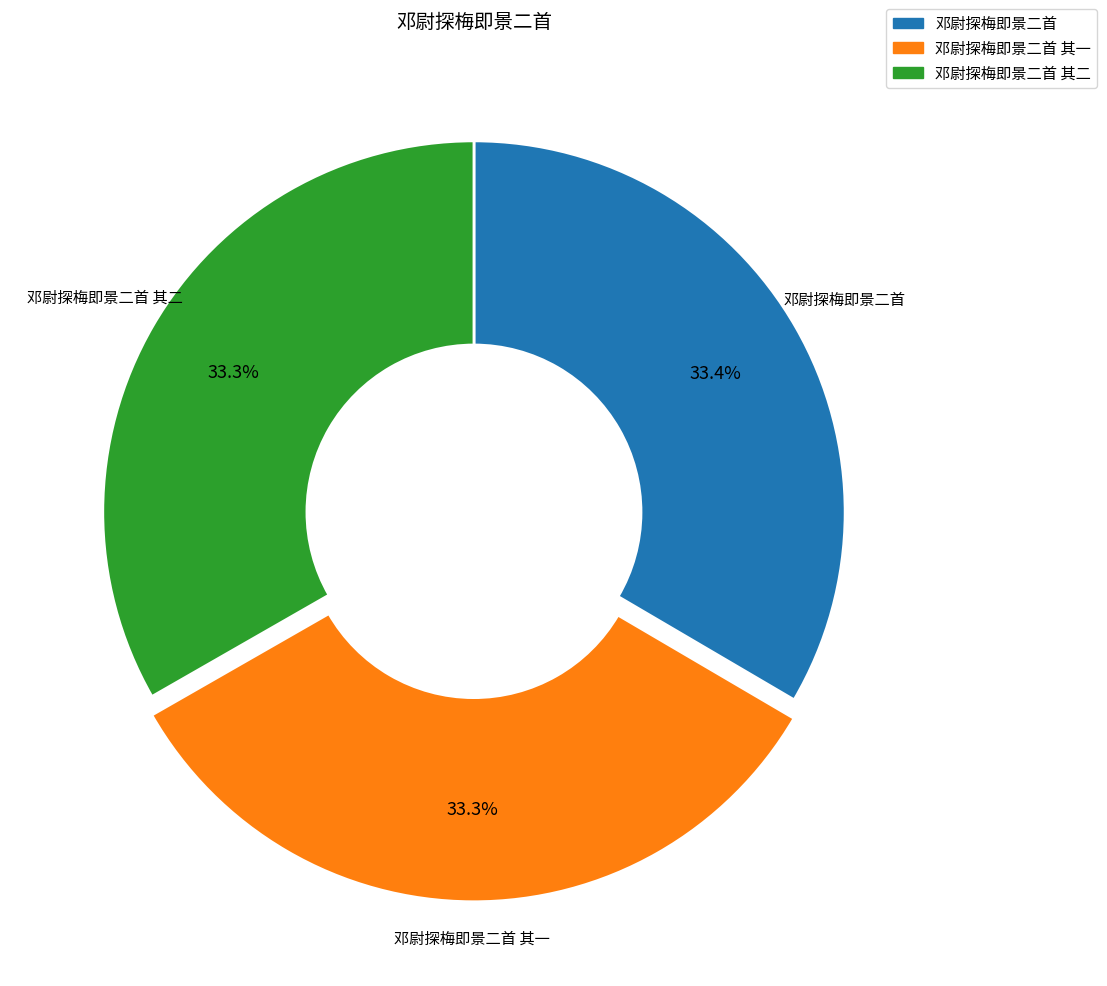

Approximately how many times larger is the value at 邓尉探梅即景二首 compared to 邓尉探梅即景二首 其二?

1.0